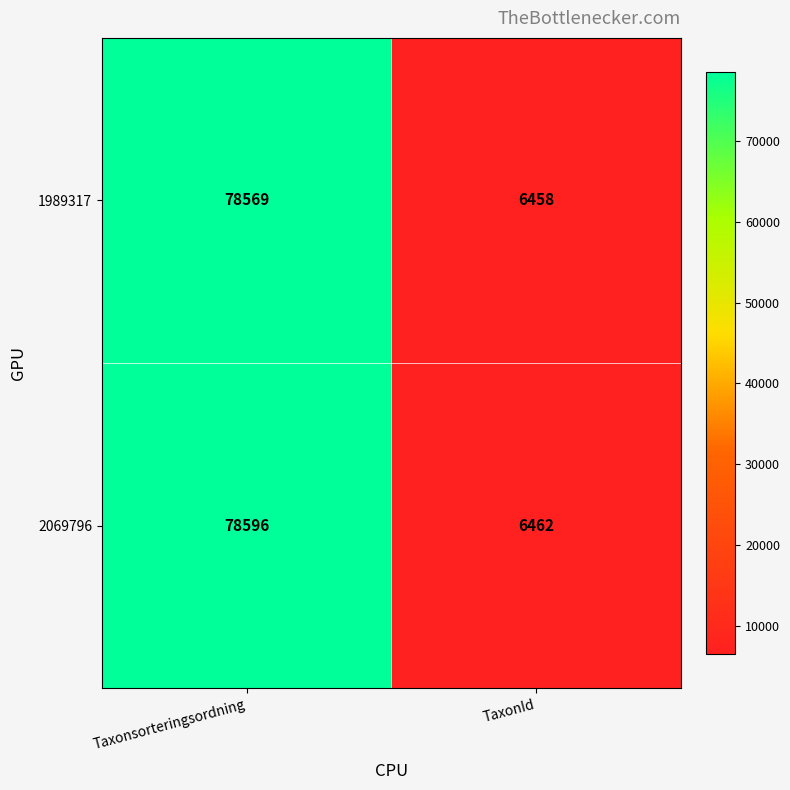

How many data points does each series have?

2